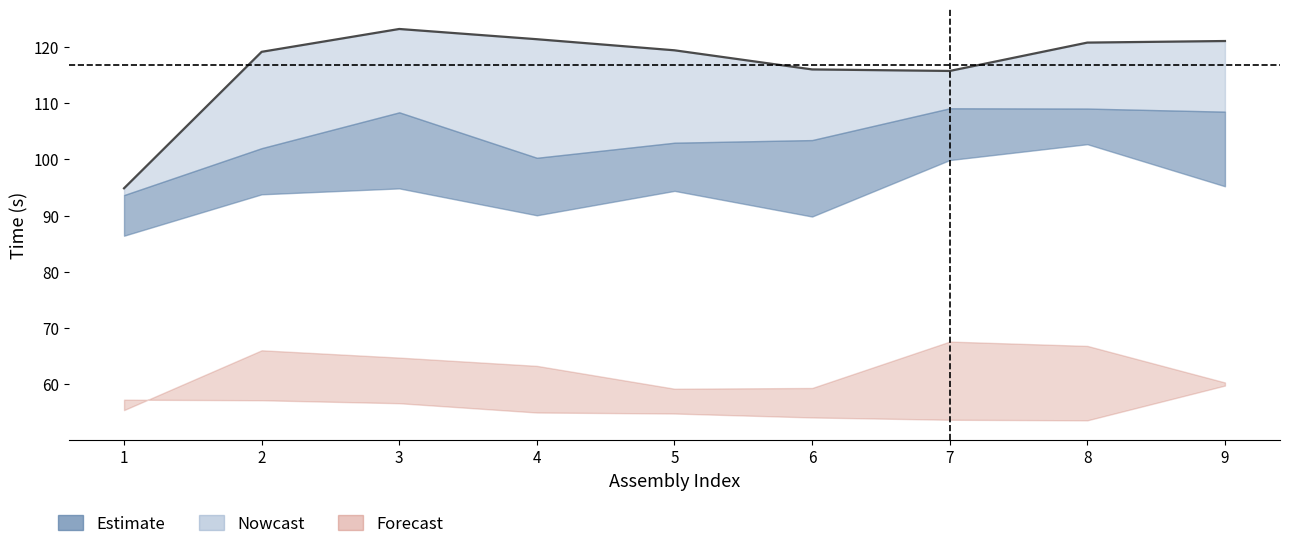

True or false: Subray-1_time has more than 0 interior local peaks.

True